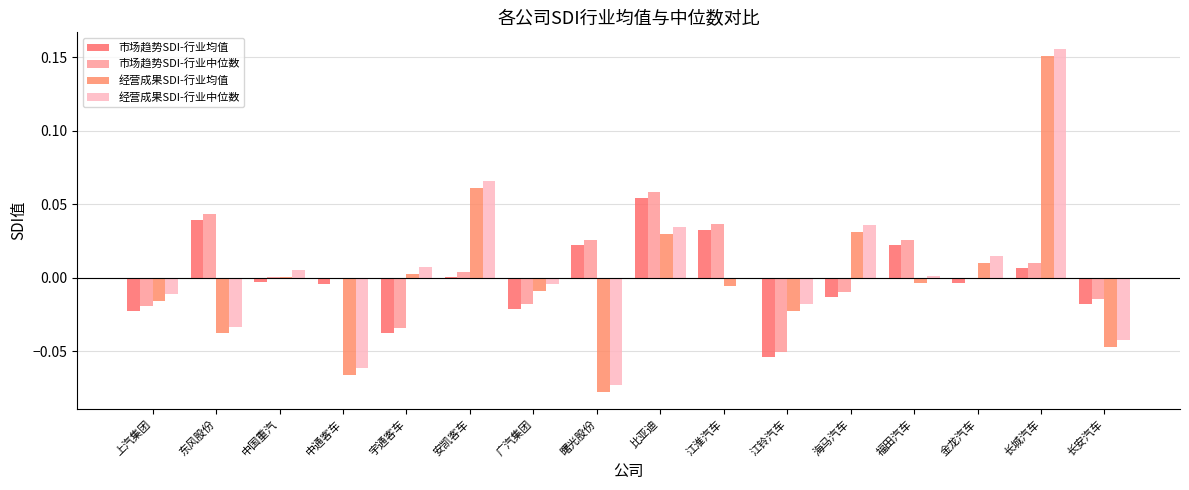

Are the bars horizontal?

No